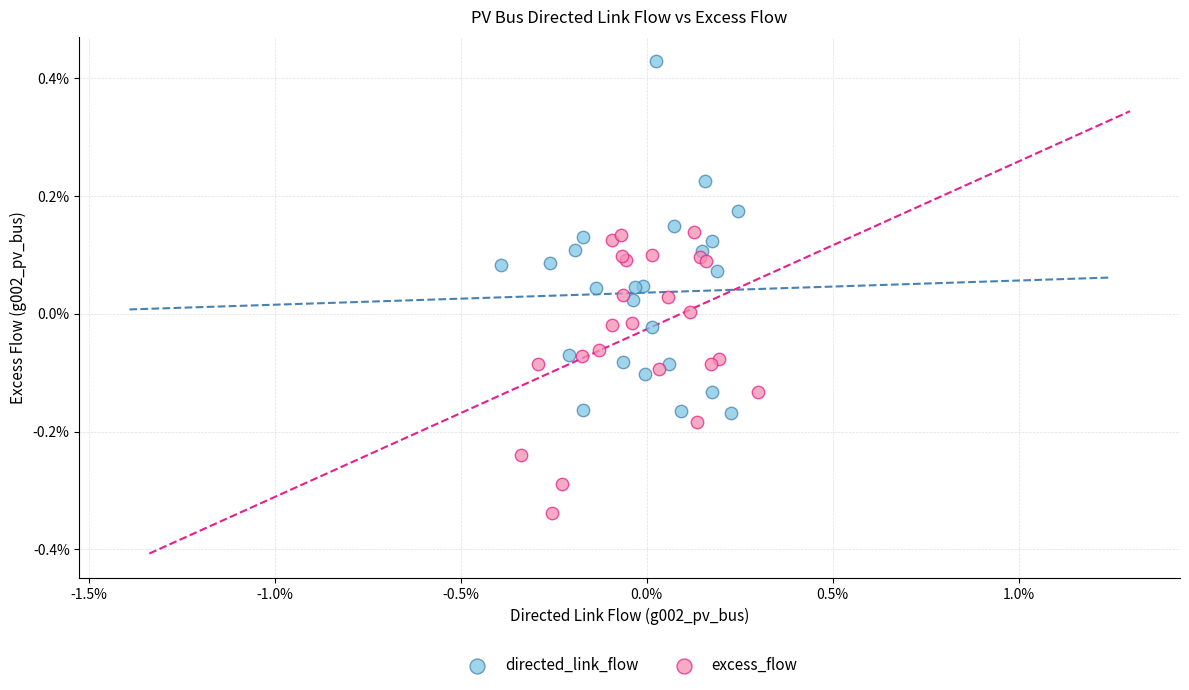

Which series has the widest spread of Y values?

directed_link_flow